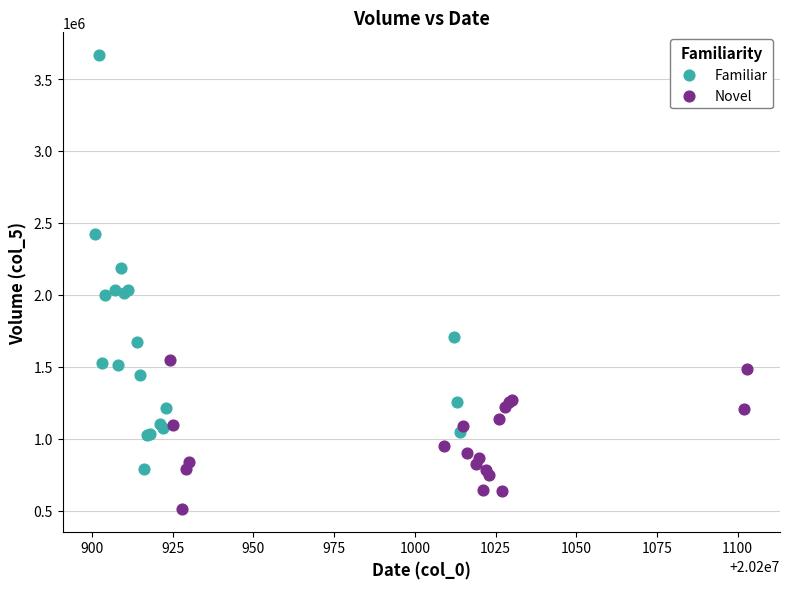

Which series has the widest spread of Y values?

Familiar